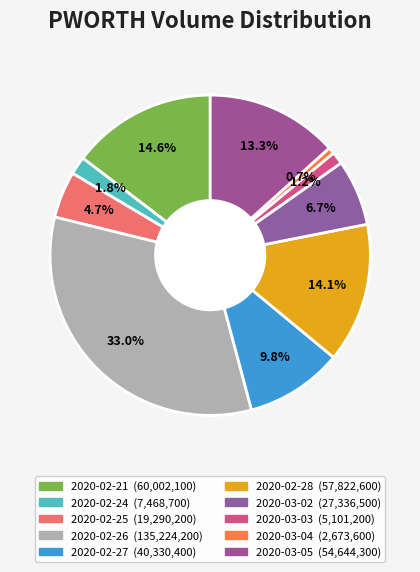

Is 2020-02-27 the majority of the pie?

No